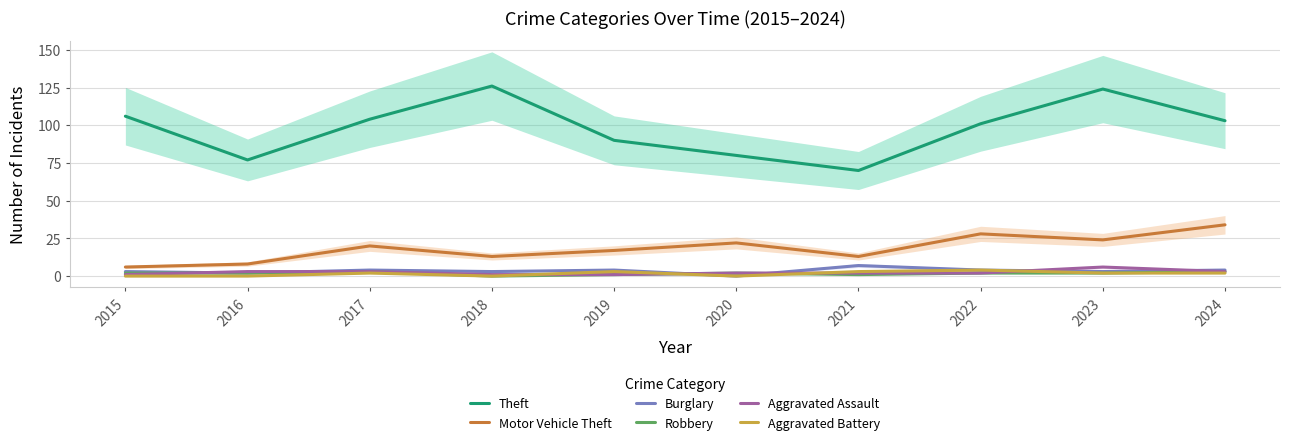

Where is the first local minimum for Motor Vehicle Theft?

2018